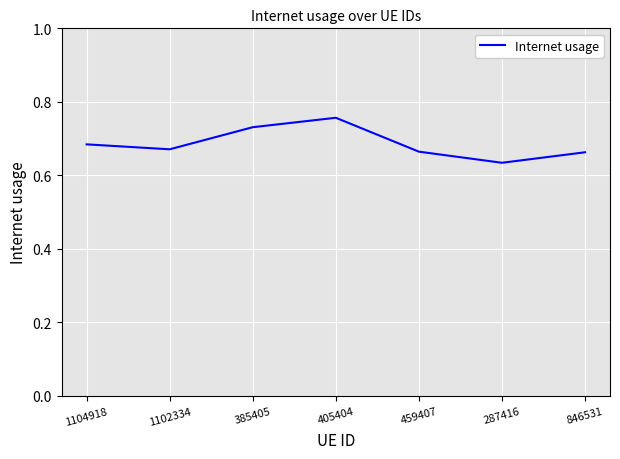

What is the difference between the maximum and minimum values?

0.1